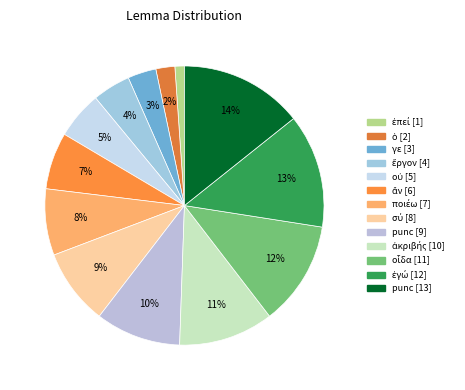

Which slice is the smallest?

ἐπεί